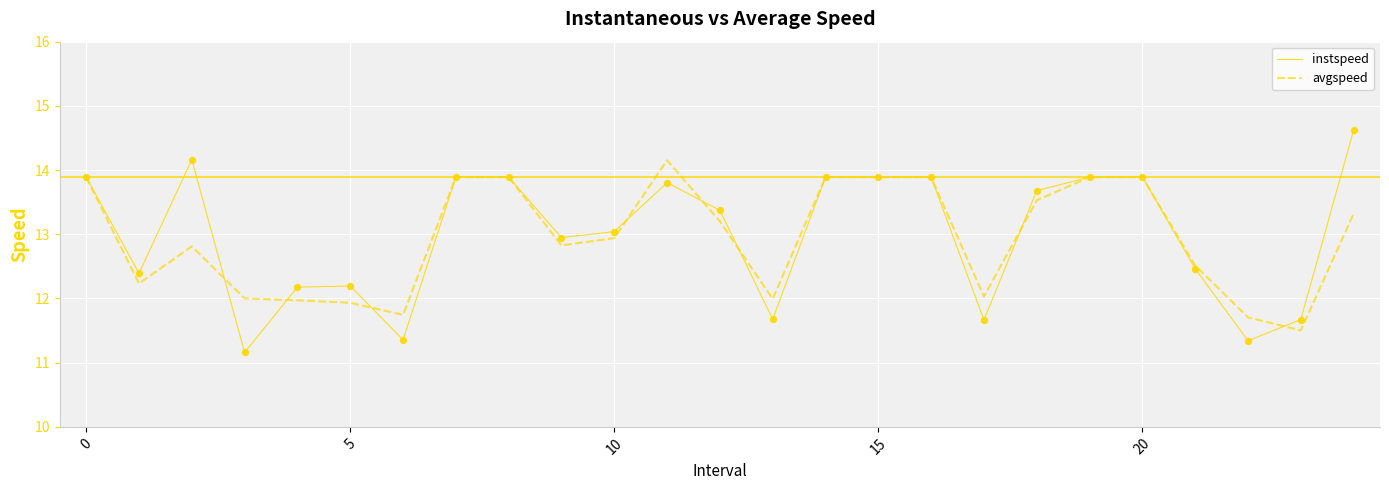

Which series has the largest range (max minus min)?

instspeed